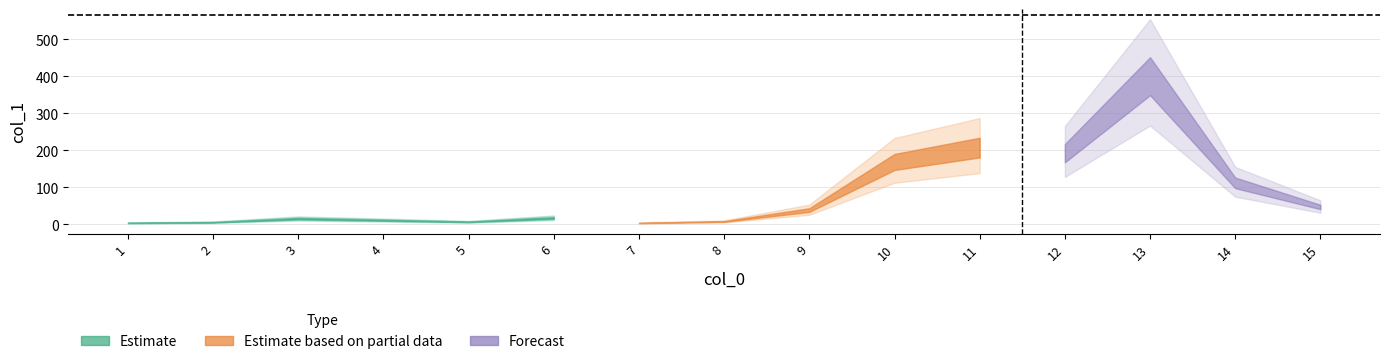

List the labels in order of value, largest first.

13, 11, 12, 10, 14, 15, 9, 6, 3, 4, 8, 5, 2, 1, 7